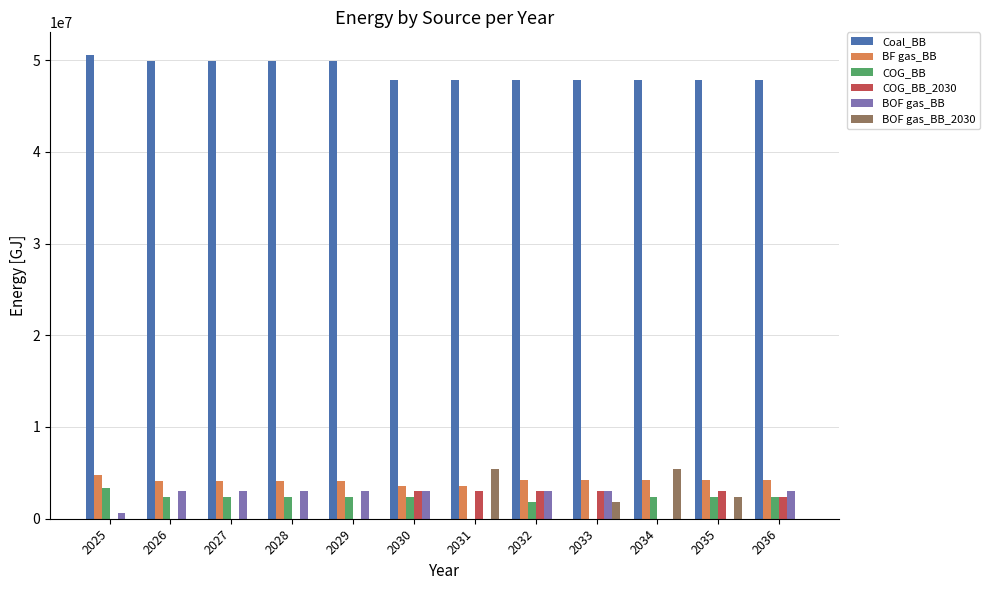

Which series has the largest total across all categories?

Coal_BB